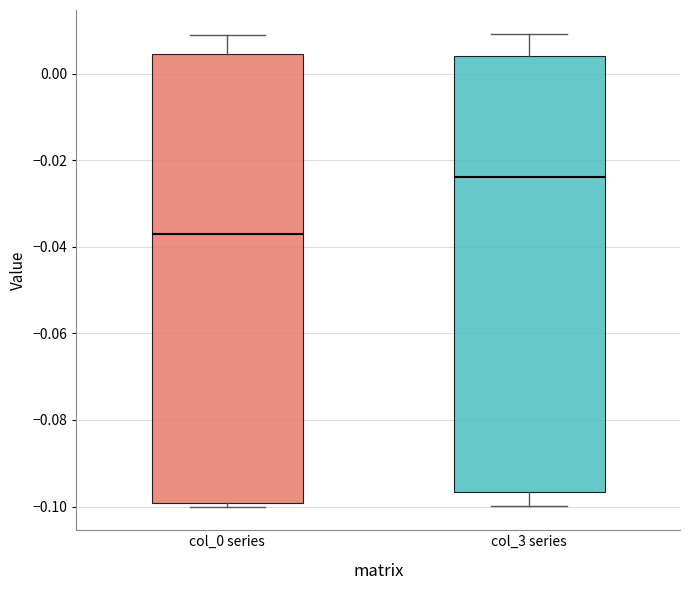

Comparing the boxes themselves (not the whiskers), which one is the tallest?

col_0 series